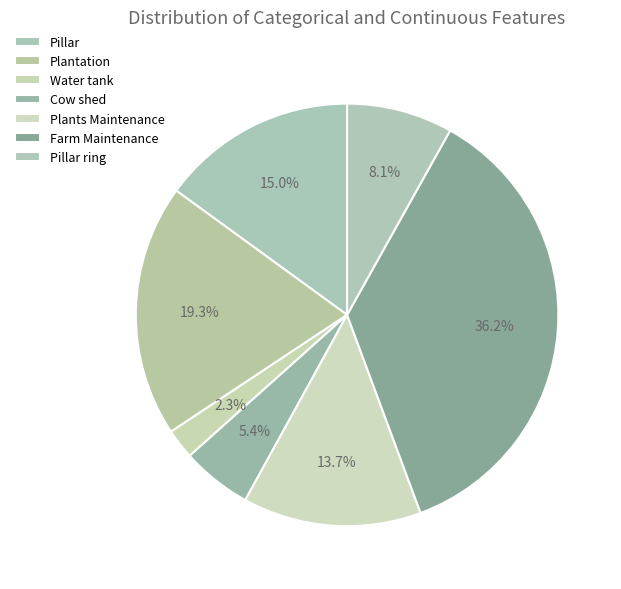

To the nearest percent, what is the combined percentage of Pillar ring and Plants Maintenance?

22%